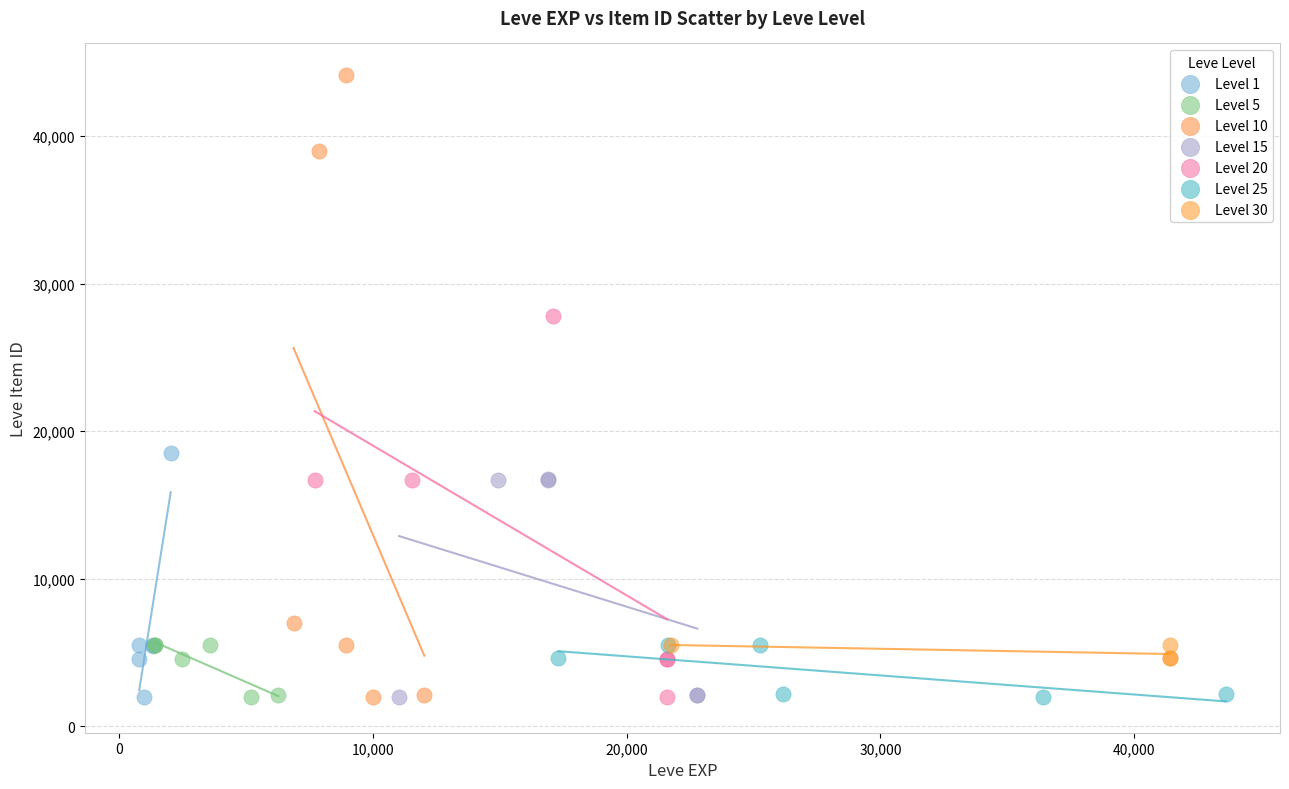

What are all the series names shown in the legend?

Level 1, Level 5, Level 10, Level 15, Level 20, Level 25, Level 30